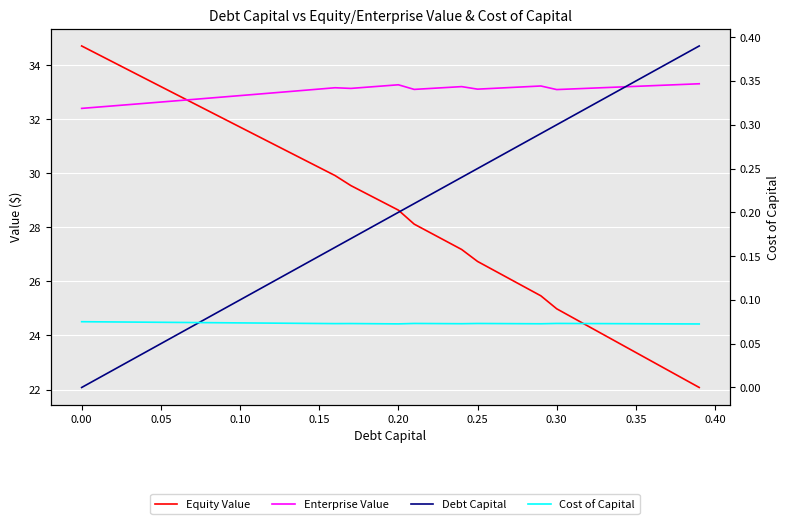

How many series are shown in this chart?

4